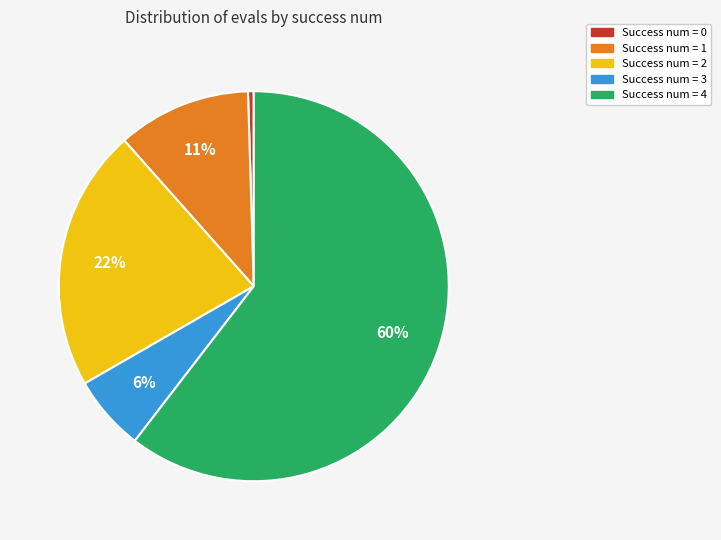

Is there a majority slice in this chart?

Yes